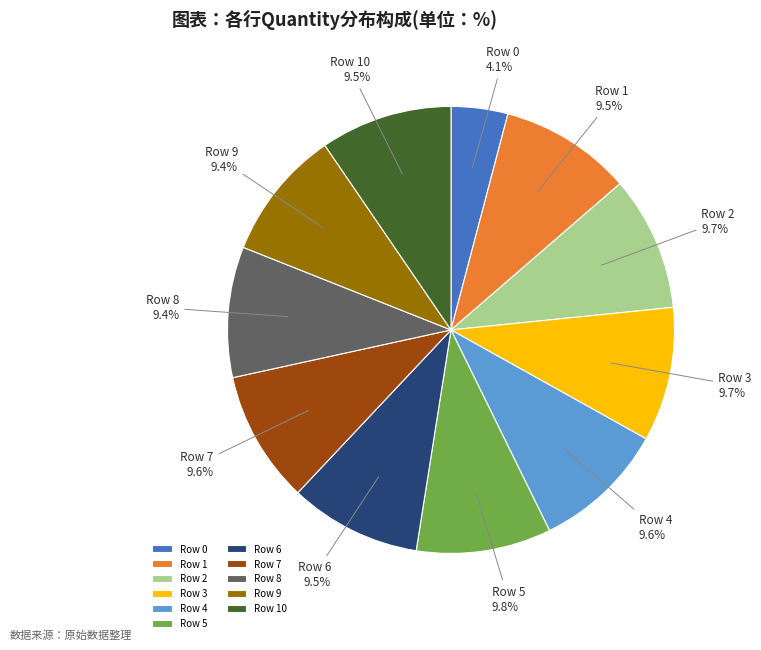

Does Row 5 represent more than half of the total?

No